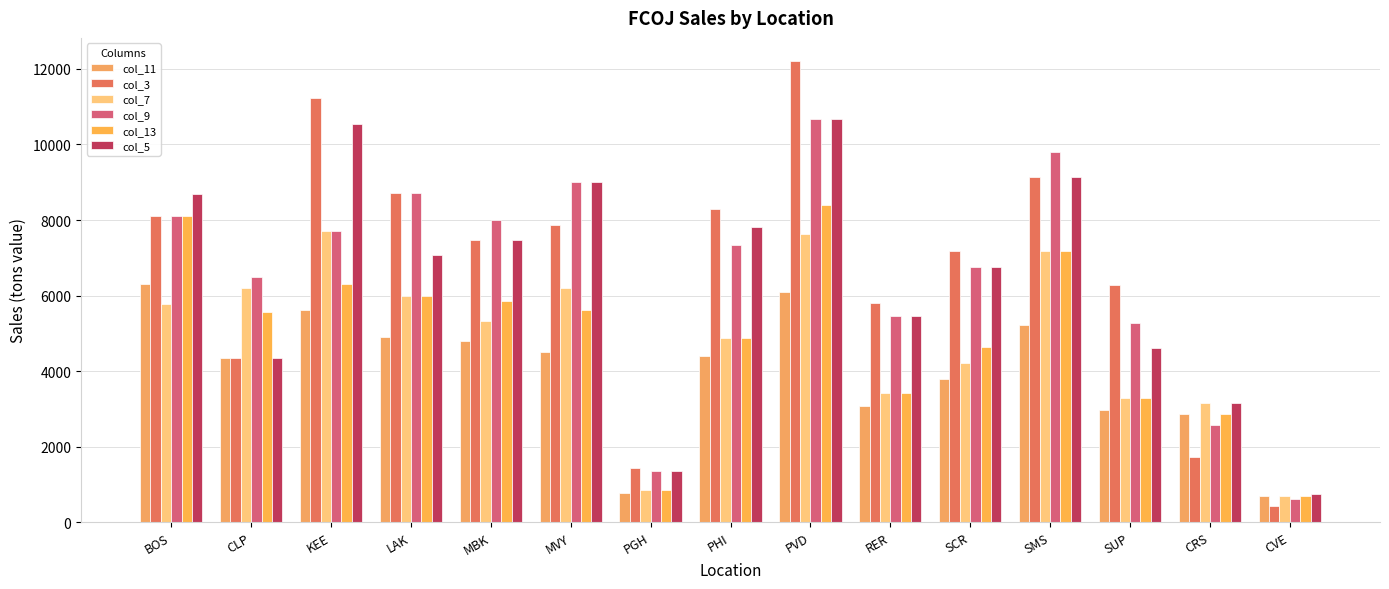

Between CLP and LAK, which series saw the biggest shift?

col_3